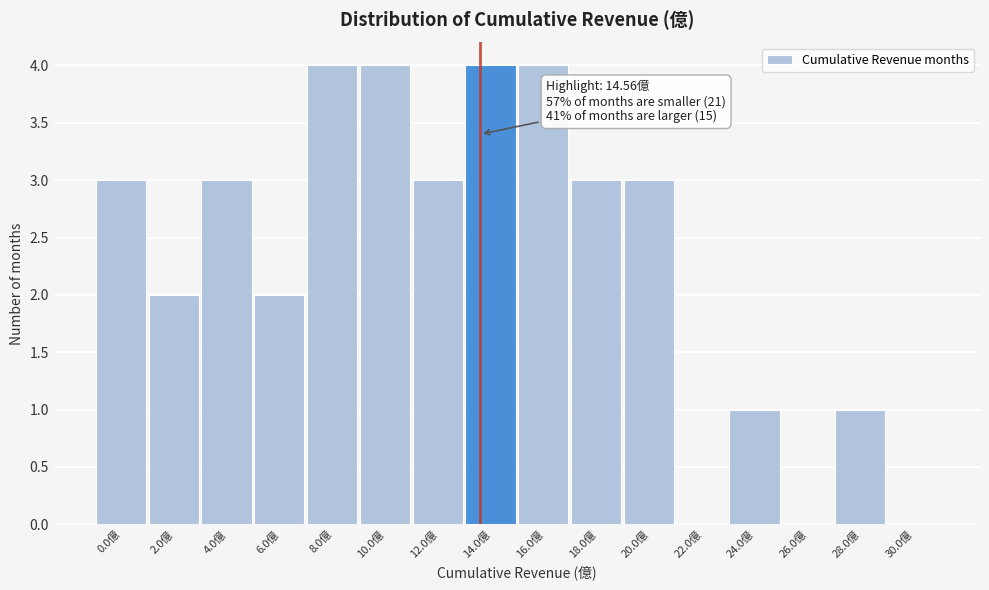

Reading left to right, transcribe all the data shown in this chart.

0.0億=3	2.0億=2	4.0億=3	6.0億=2	8.0億=4	10.0億=4	12.0億=3	14.0億=4	16.0億=4	18.0億=3	20.0億=3	22.0億=0	24.0億=1	26.0億=0	28.0億=1	30.0億=0